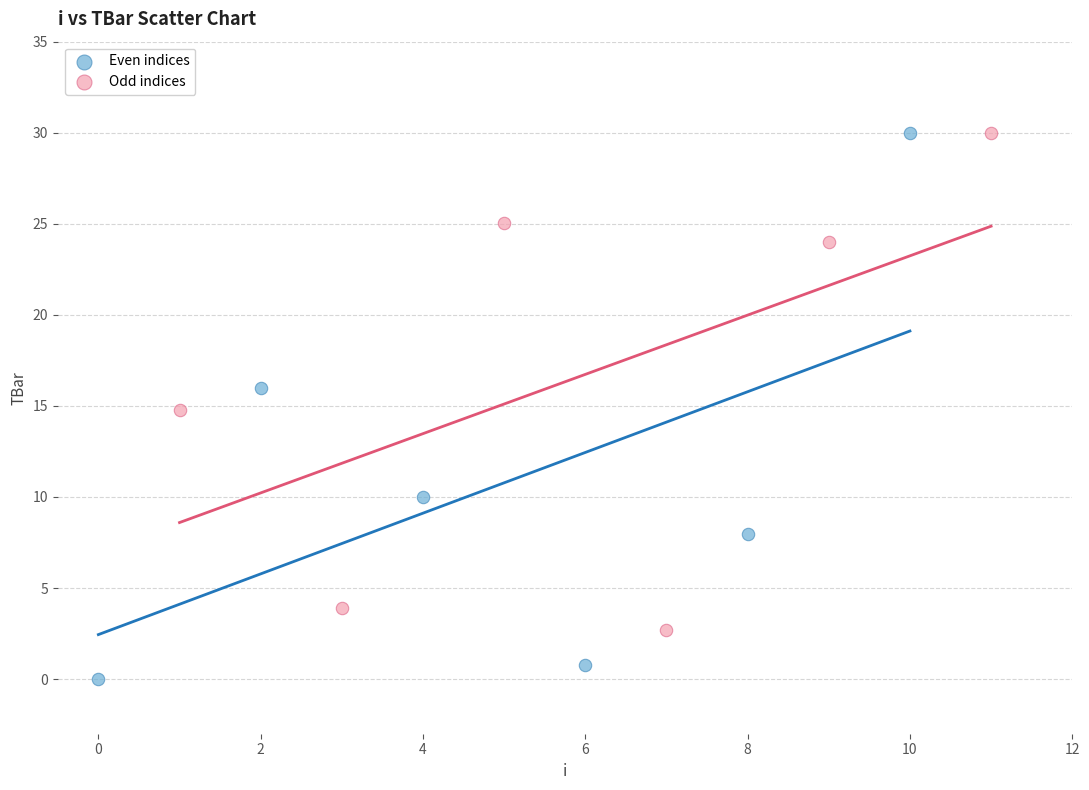

Which series contains the lowest Y value?

Even indices